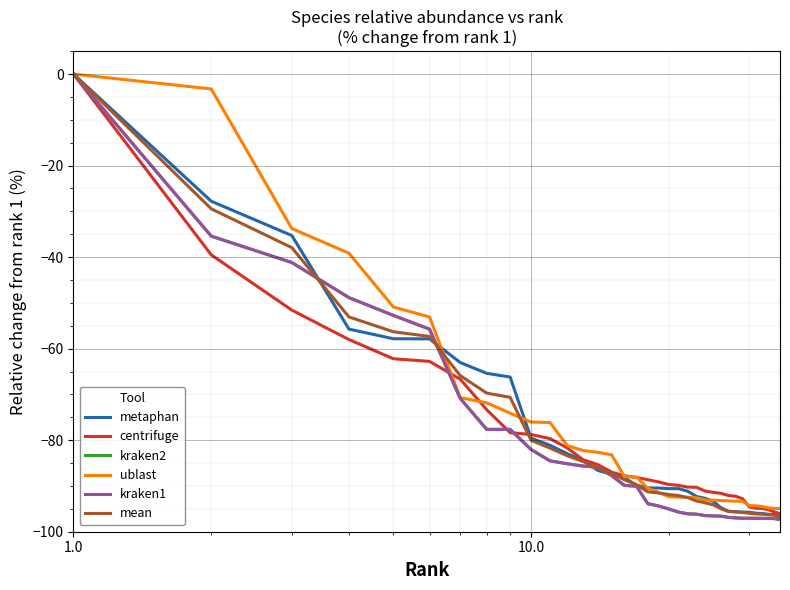

True or false: kraken1 has more than 1 points higher than both neighbors.

False